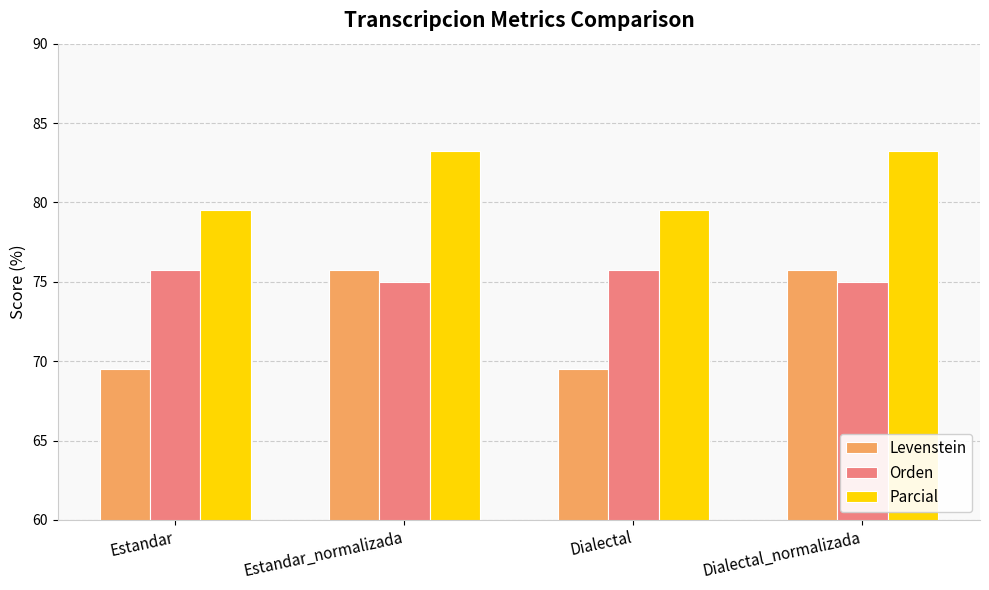

What is the highest value of the Levenstein series?

75.8